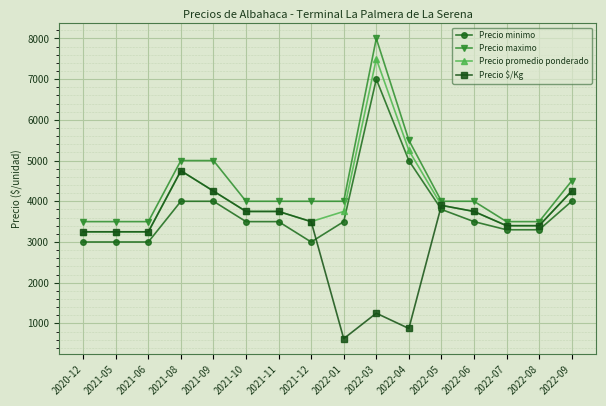

Count the number of categories in the chart.

16